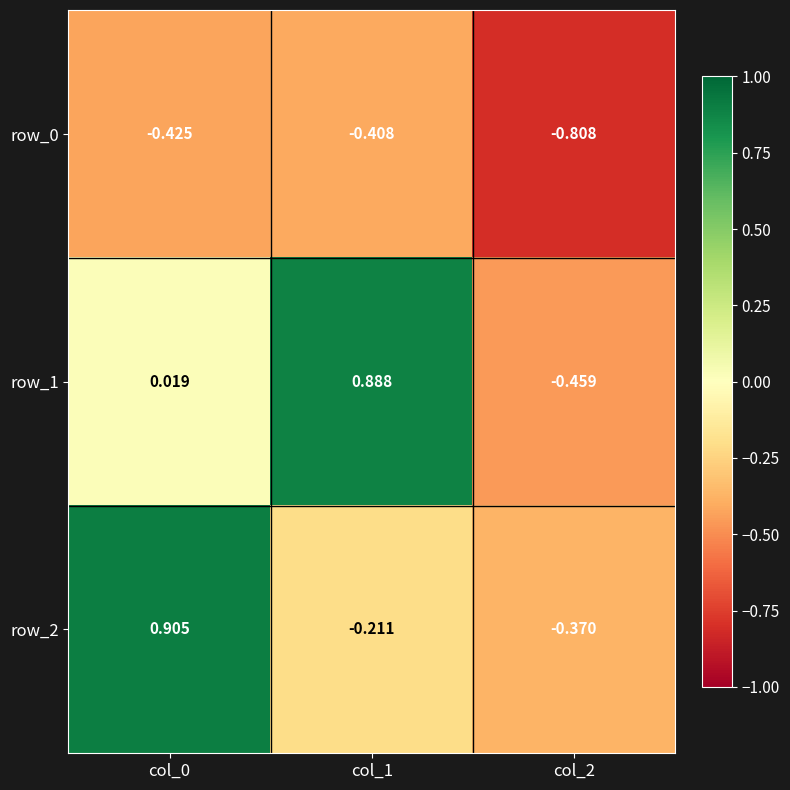

Is the value of row_2 at col_2 greater than the value of row_1 at col_1?

No